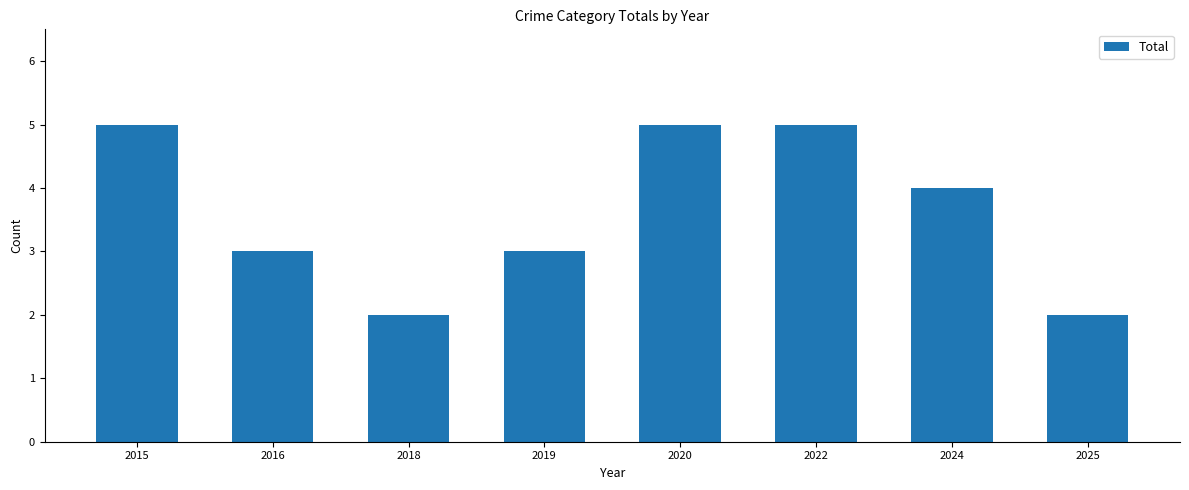

What is the average value?

4